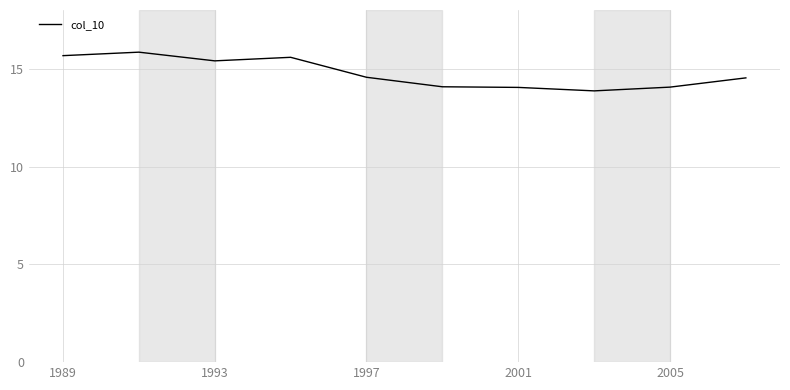

What is the greatest value displayed?

15.8